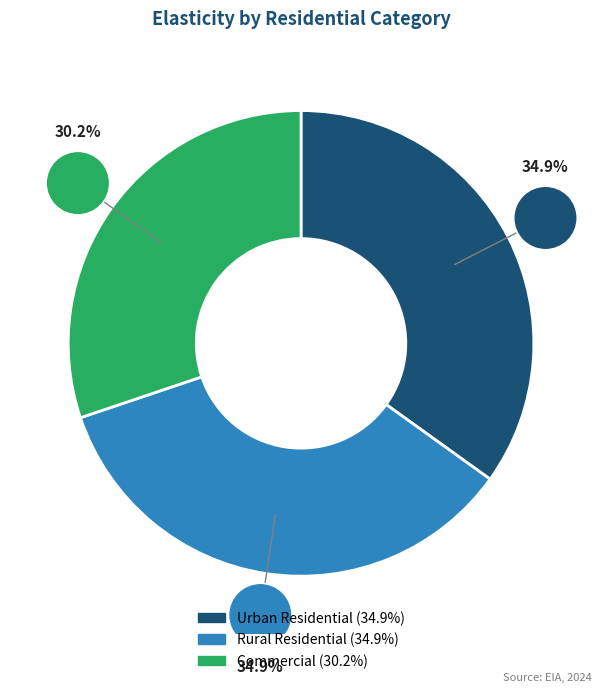

To the nearest percent, what is the difference between the largest and smallest slice percentages?

5%